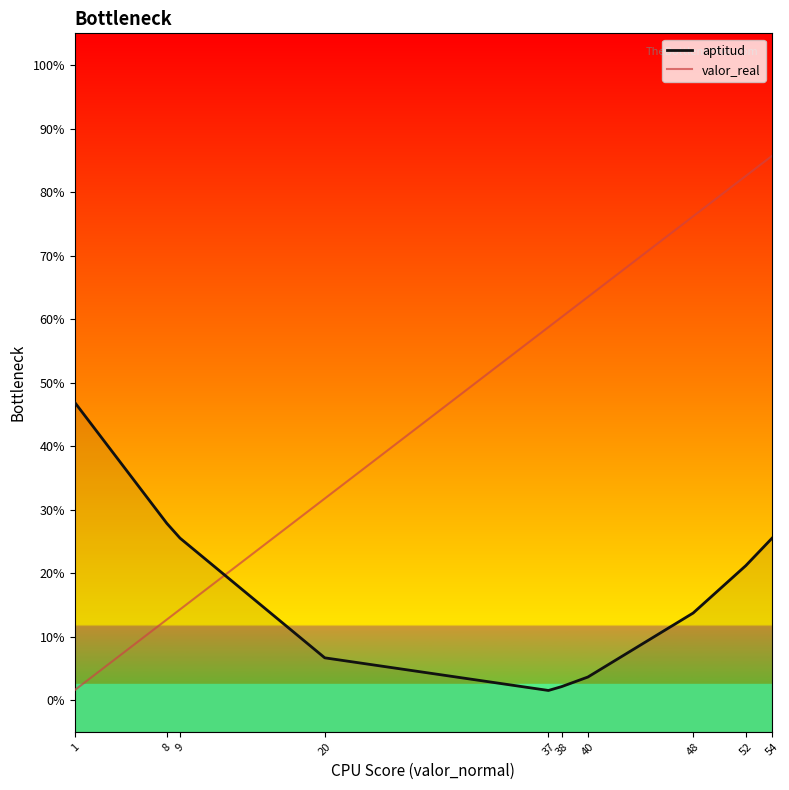

What is the average value of the aptitud series?

-0.7